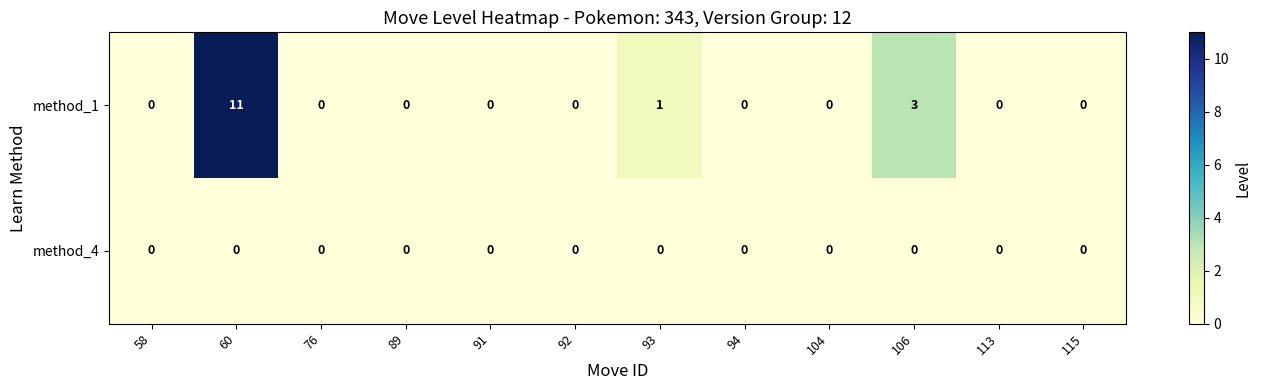

Which series has the largest range (max minus min)?

method_1